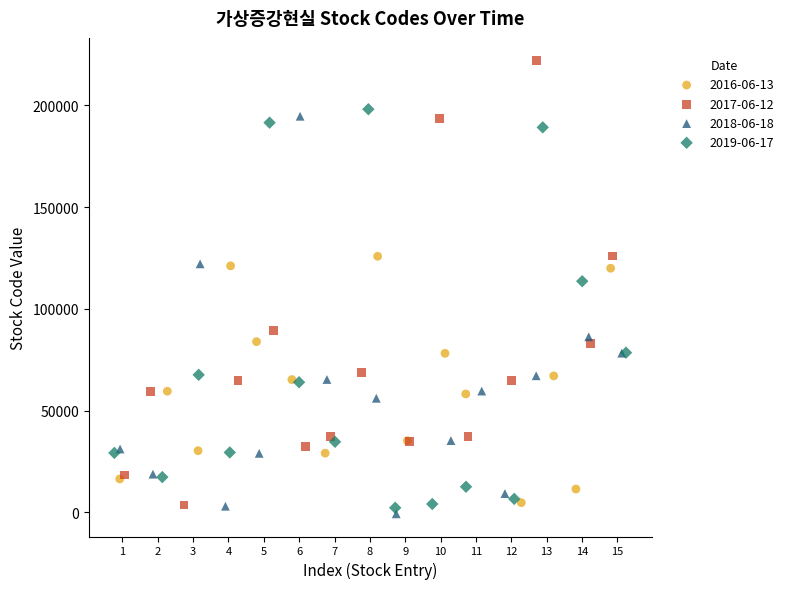

Which series has the widest spread of Y values?

2017-06-12